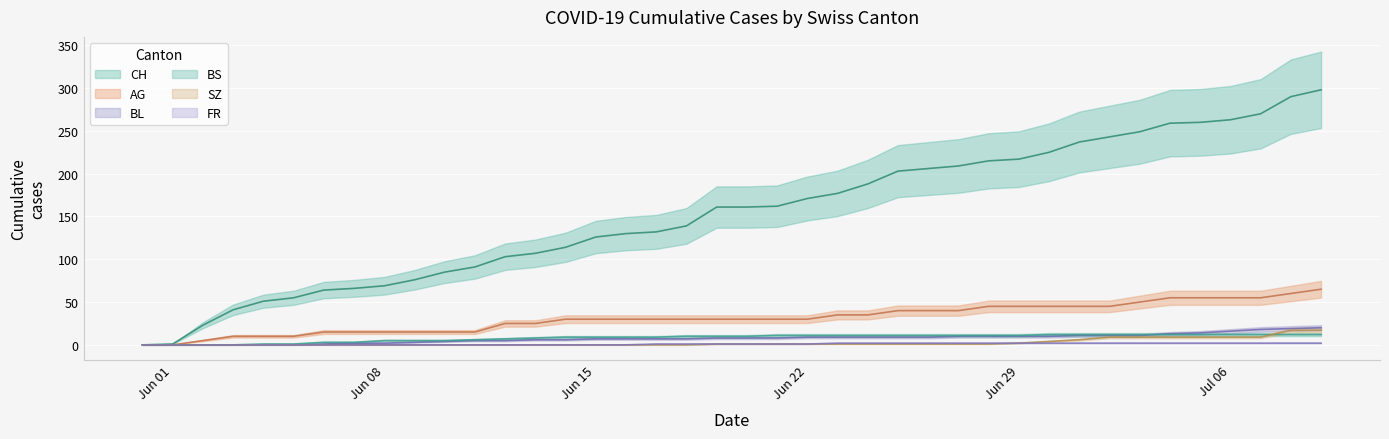

Which label corresponds to the smallest value in the chart?

2020-05-31